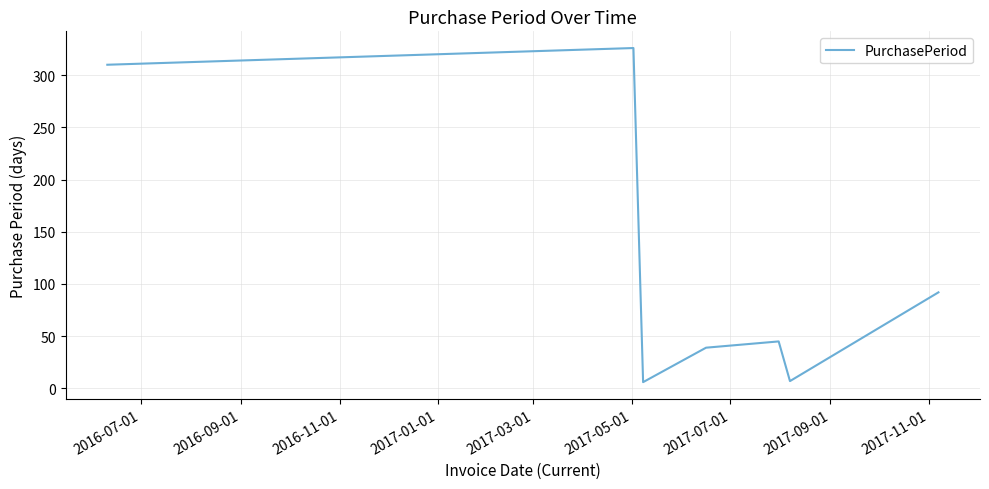

Count the number of categories in the chart.

7